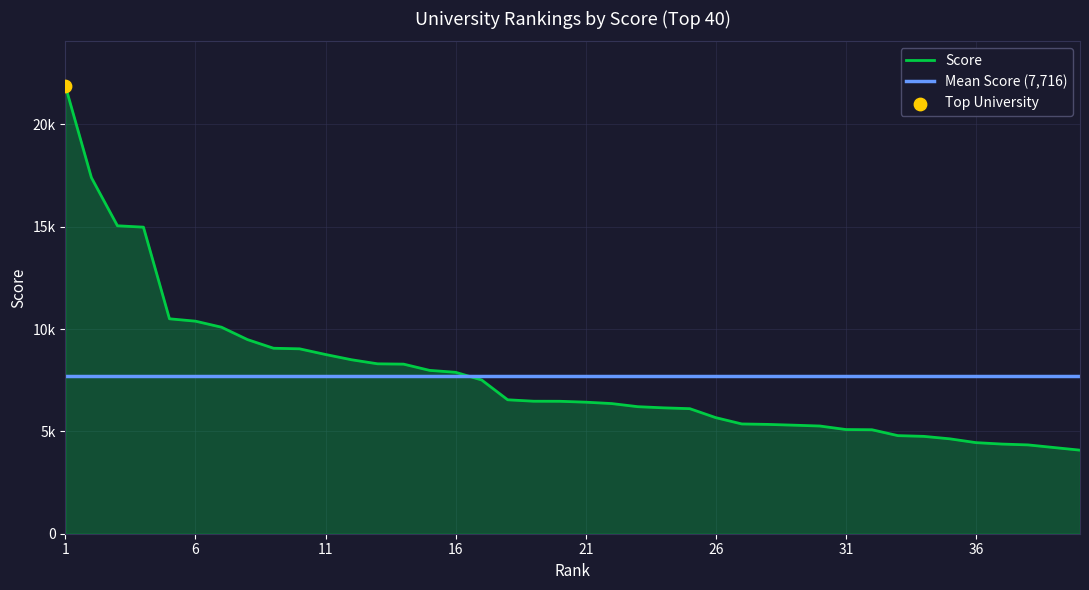

Approximately how many times larger is the value at 31 compared to 17?

0.7